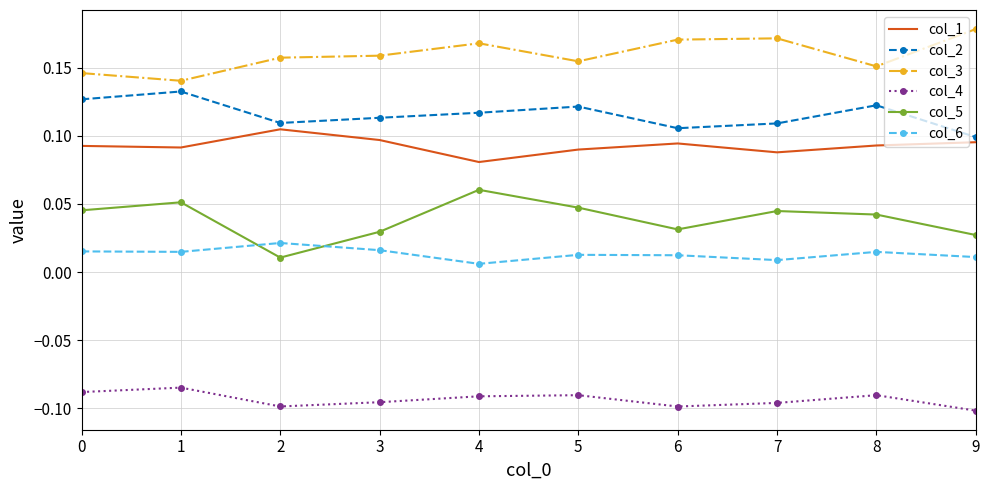

What is the difference between the highest and lowest values at 2?

0.3